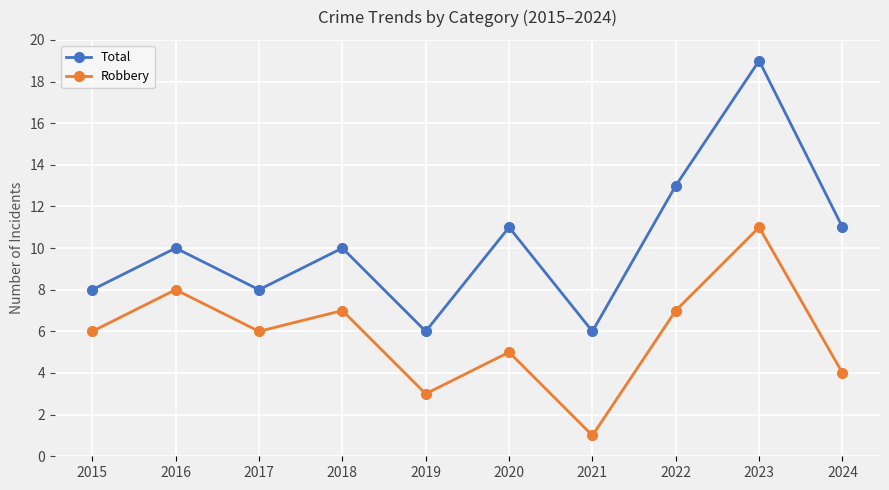

Count the number of categories in the chart.

10